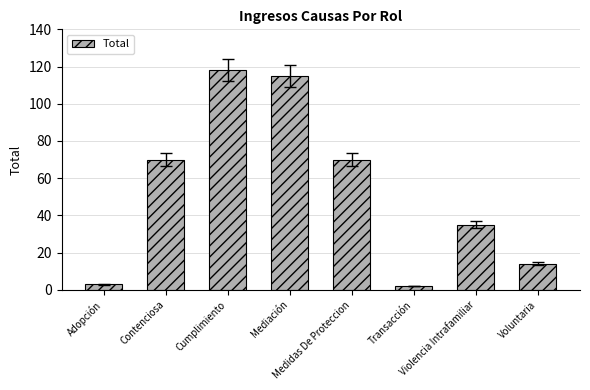

True or false: the data shows 35 at Violencia Intrafamiliar.

True